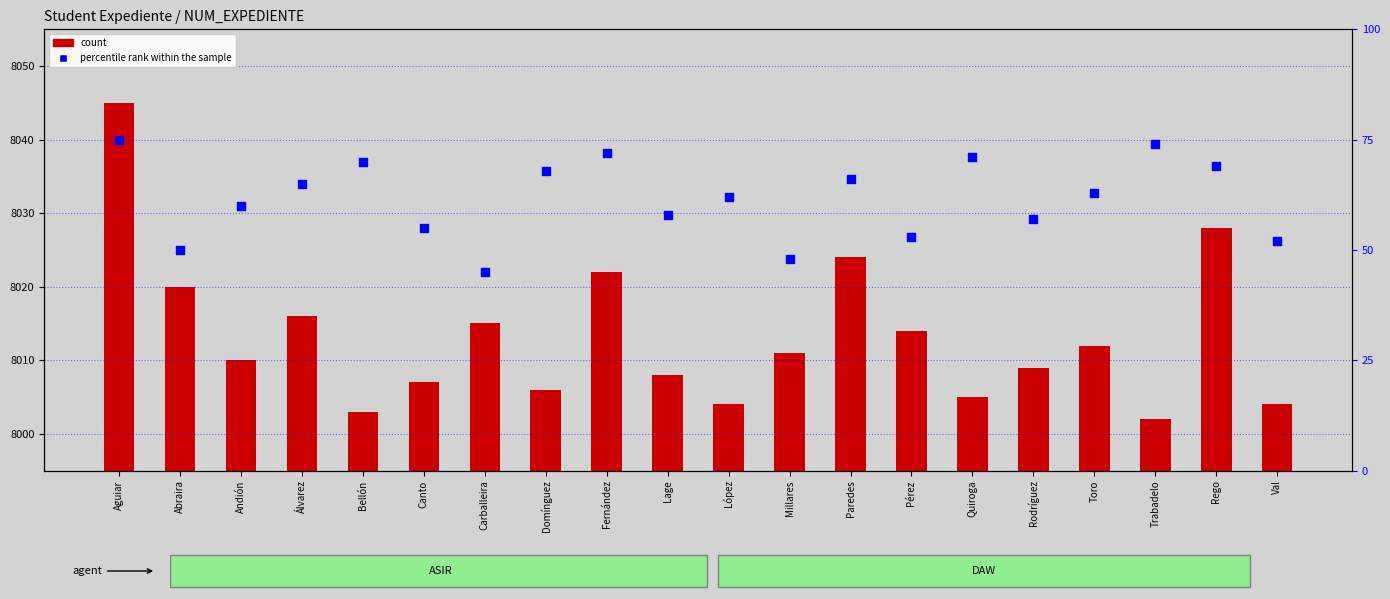

Which series contains the highest Y value?

count